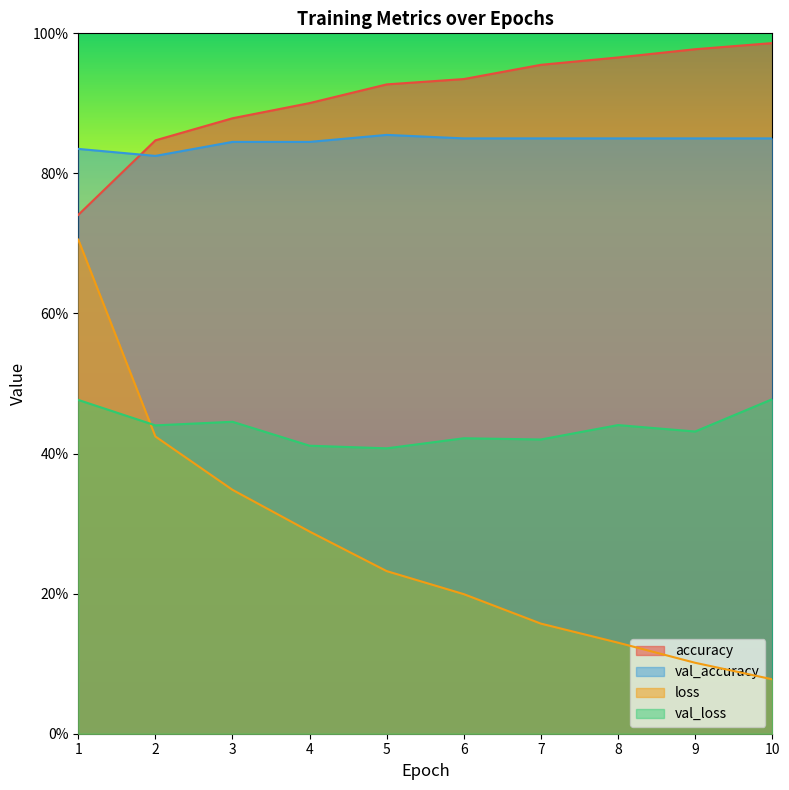

Reading left to right, extract all data points from this chart.

accuracy: 1=0.7	2=0.8	3=0.9	4=0.9	5=0.9	6=0.9	7=1.0	8=1.0	9=1.0	10=1.0
val_accuracy: 1=0.8	2=0.8	3=0.8	4=0.8	5=0.9	6=0.9	7=0.9	8=0.9	9=0.9	10=0.9
loss: 1=0.7	2=0.4	3=0.3	4=0.3	5=0.2	6=0.2	7=0.2	8=0.1	9=0.1	10=0.1
val_loss: 1=0.5	2=0.4	3=0.4	4=0.4	5=0.4	6=0.4	7=0.4	8=0.4	9=0.4	10=0.5